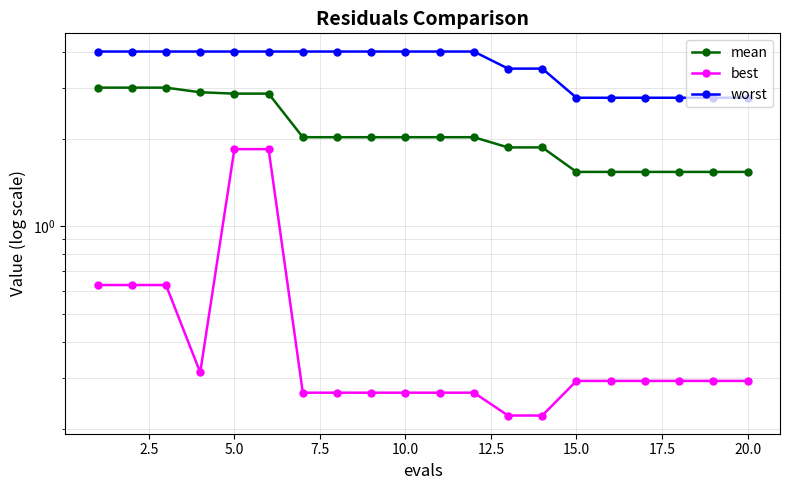

The value of best at 15.0 is 0.3. True or false?

True